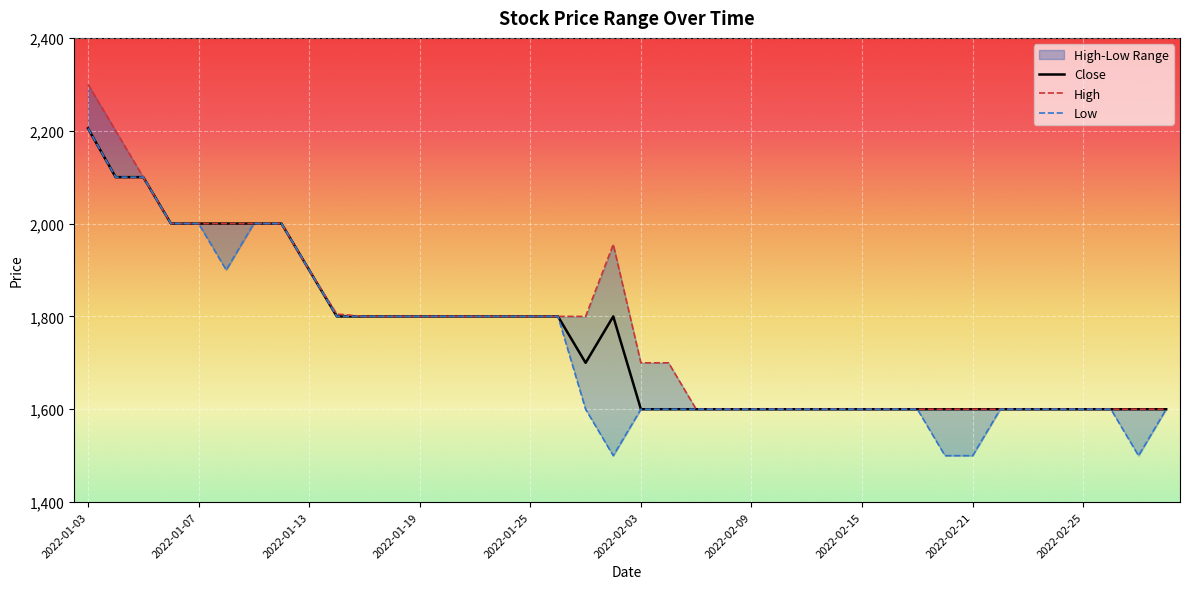

Which series has the largest total across all categories?

High